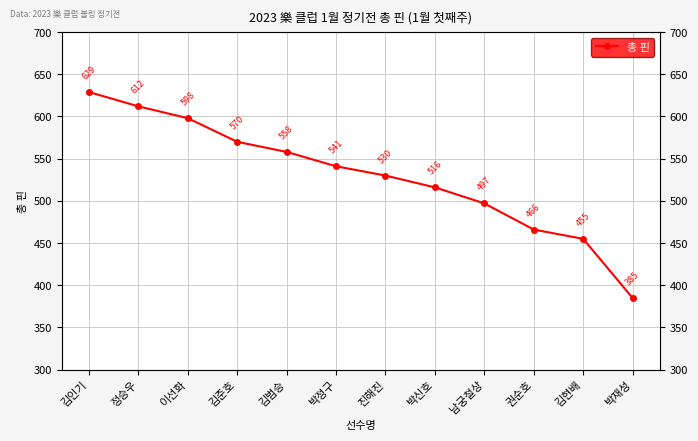

Rank the categories by value from highest to lowest.

김인기, 정승우, 이선화, 김준호, 김범승, 박정구, 진해진, 박신호, 남궁철상, 권순호, 김현배, 박재성